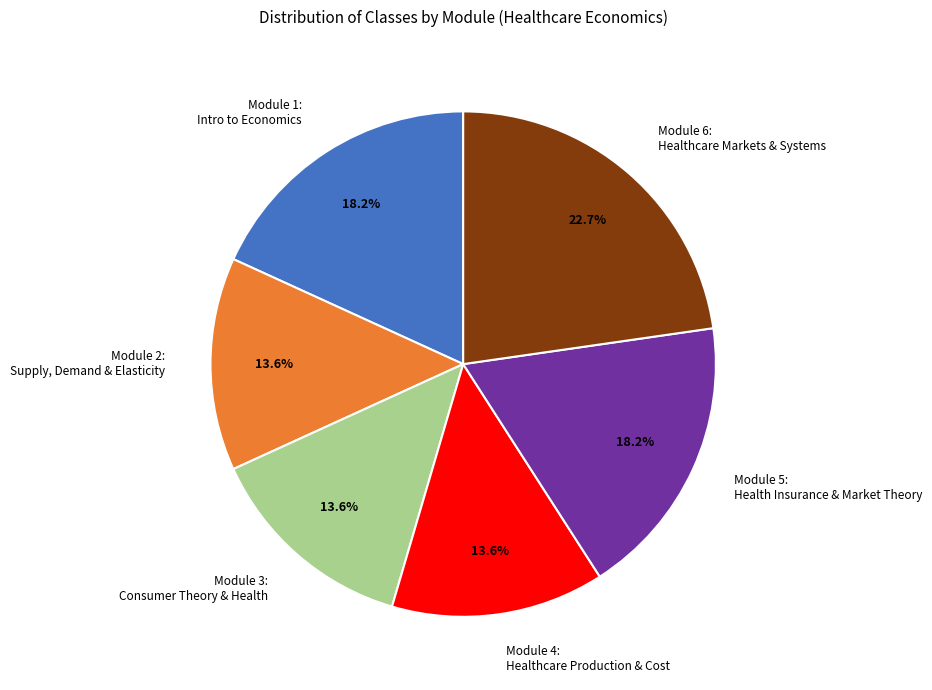

Count the number of slices in the pie.

6